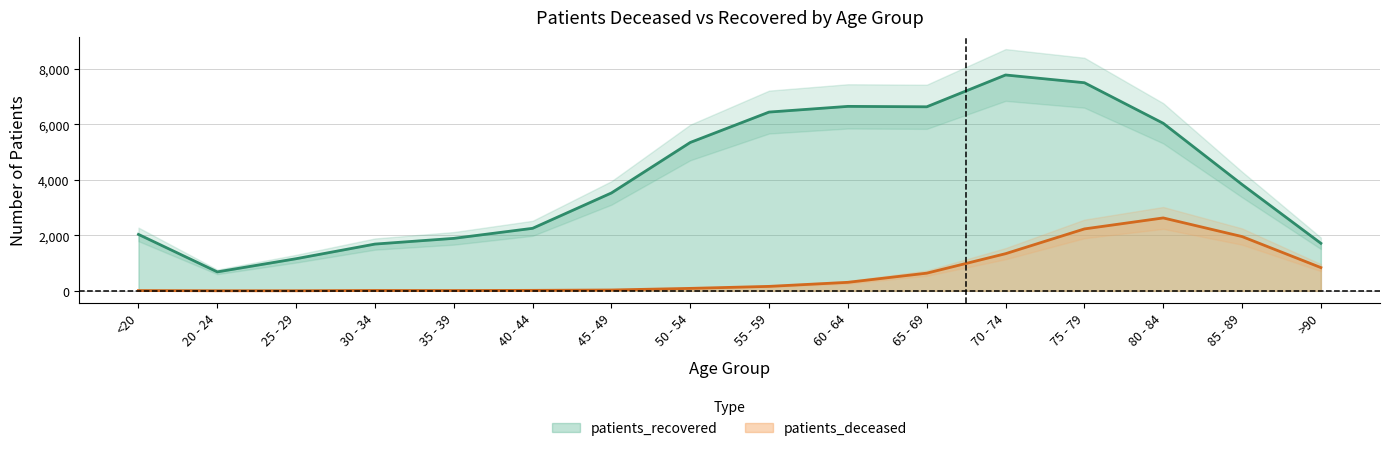

How many data points in patients_recovered are above 3831?

7